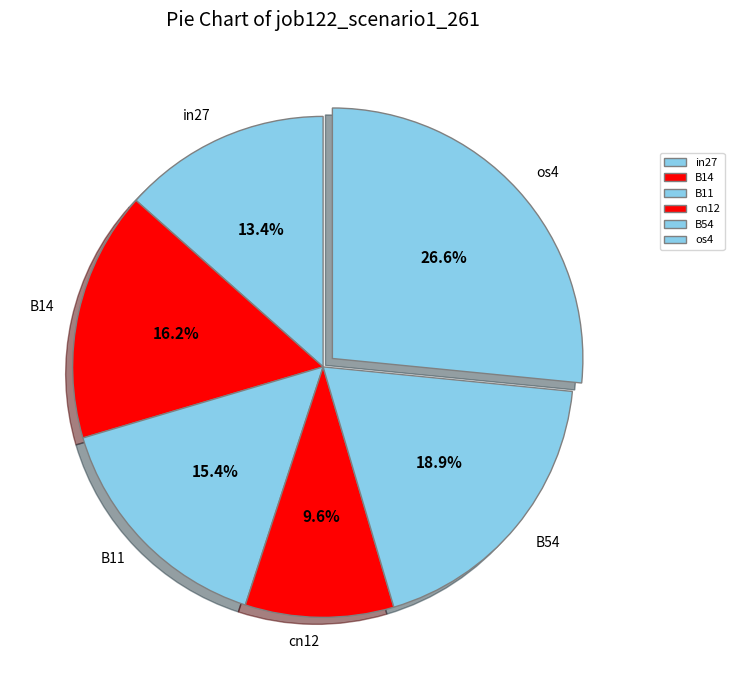

Is the sum of in27 and B54 greater than half?

No